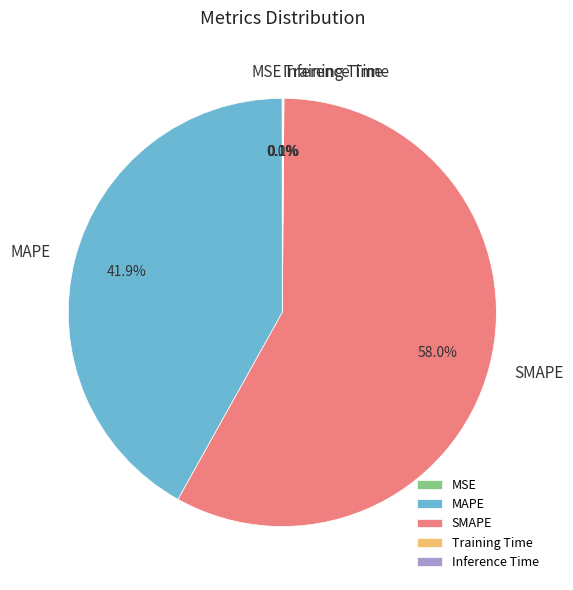

Which slice is the largest?

SMAPE